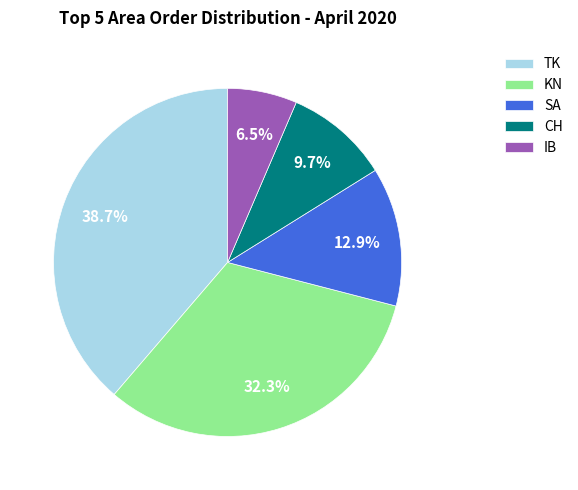

How many segments does this pie chart have?

5